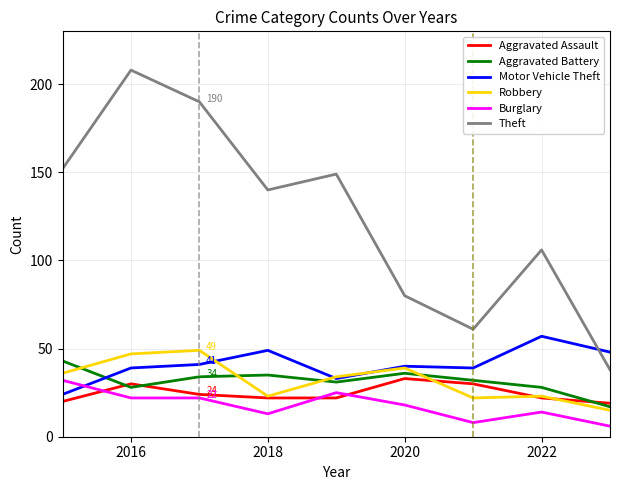

How many series are shown in this chart?

6